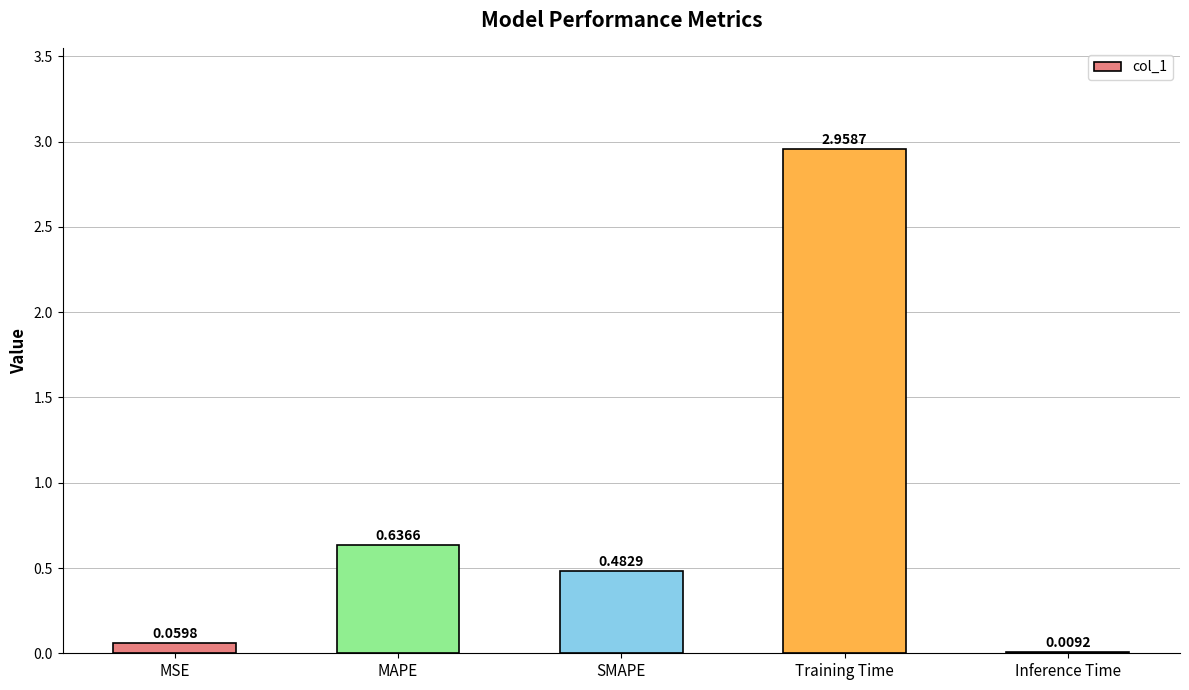

What is the difference between the values at MAPE and Training Time?

2.3